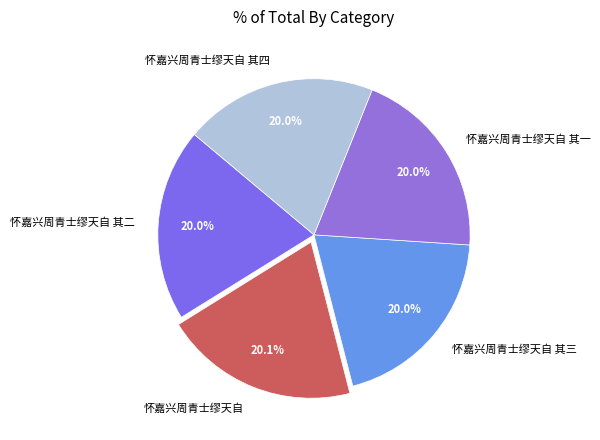

Approximately how many times larger is the value at 怀嘉兴周青士缪天自 compared to 怀嘉兴周青士缪天自 其二?

1.0